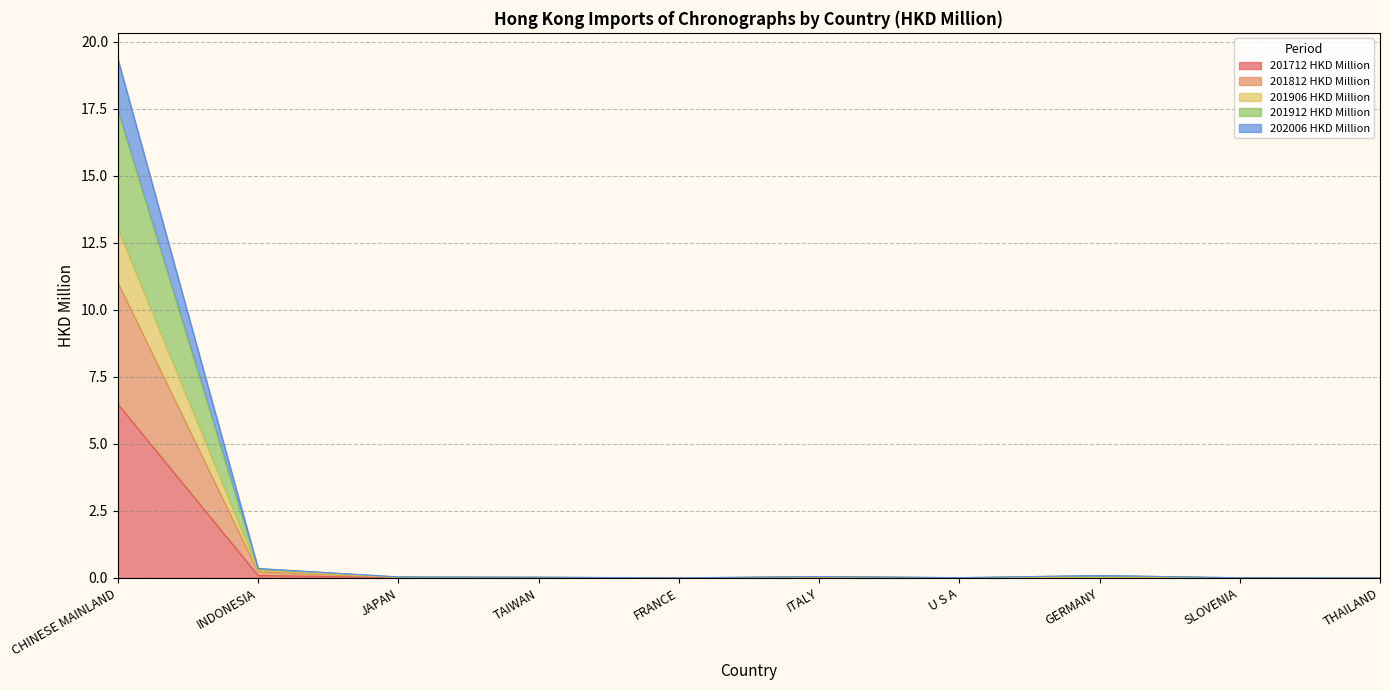

Which category has the lowest value in the 201812 HKD Million series?

FRANCE